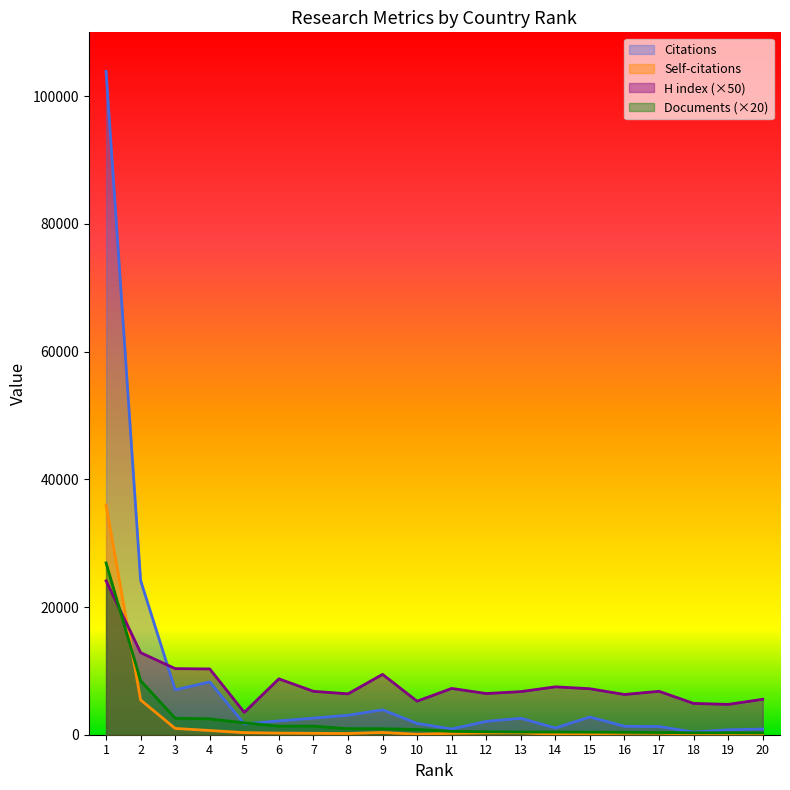

Between 9 and 16, which series saw the biggest shift?

H index (×50)